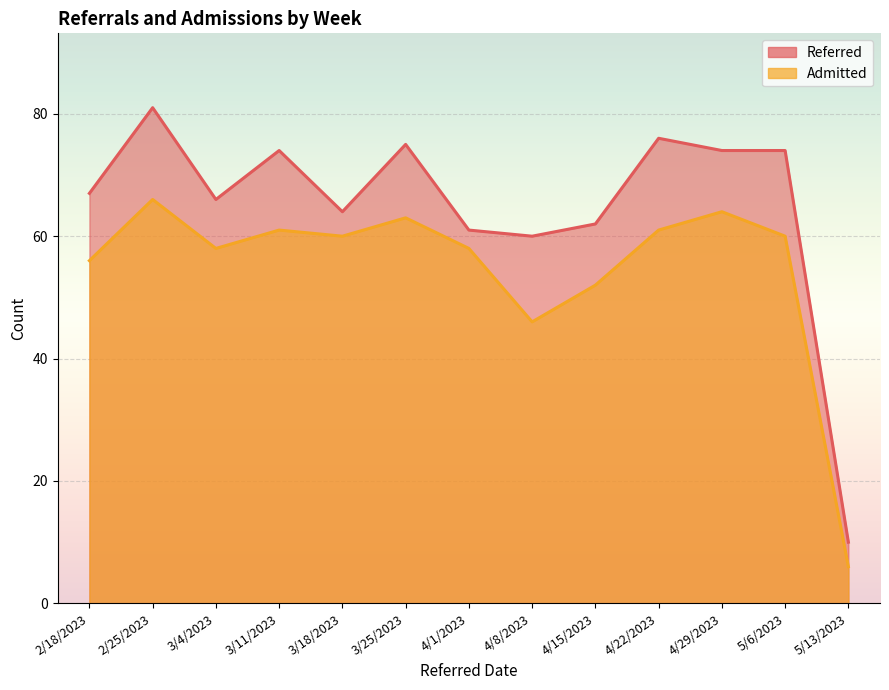

Between 4/15/2023 and 4/8/2023, which is larger?

4/15/2023